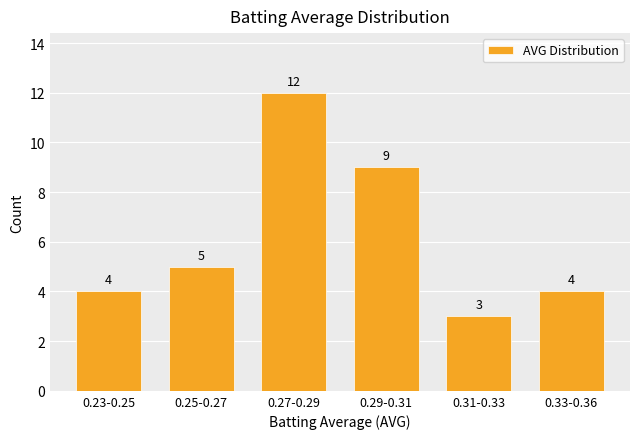

Reading right to left, what are all the values shown in this chart?

4	3	9	12	5	4